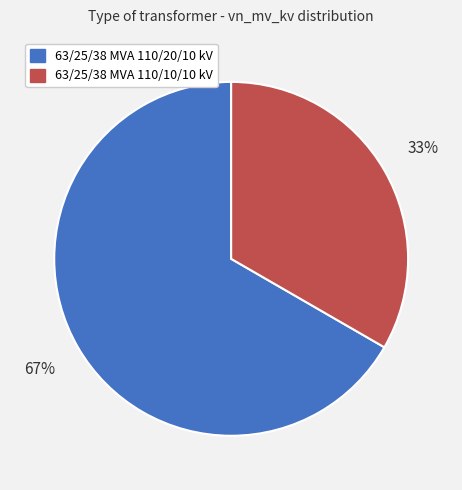

Rank the categories by value from highest to lowest.

63/25/38 MVA 110/20/10 kV, 63/25/38 MVA 110/10/10 kV